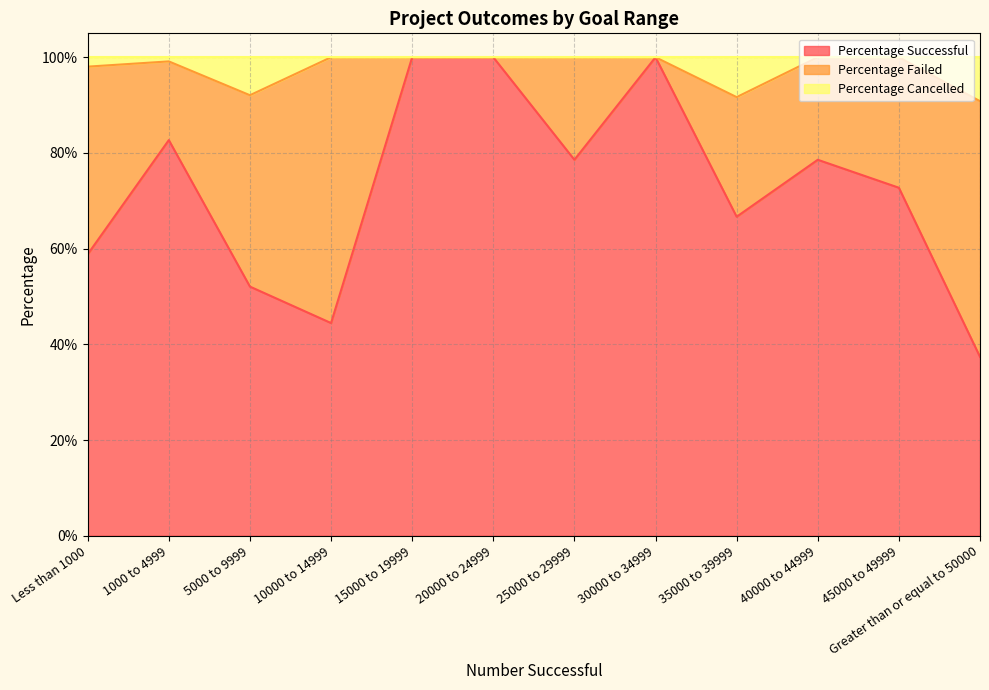

What is the label of the 8th point from the left?

30000 to 34999